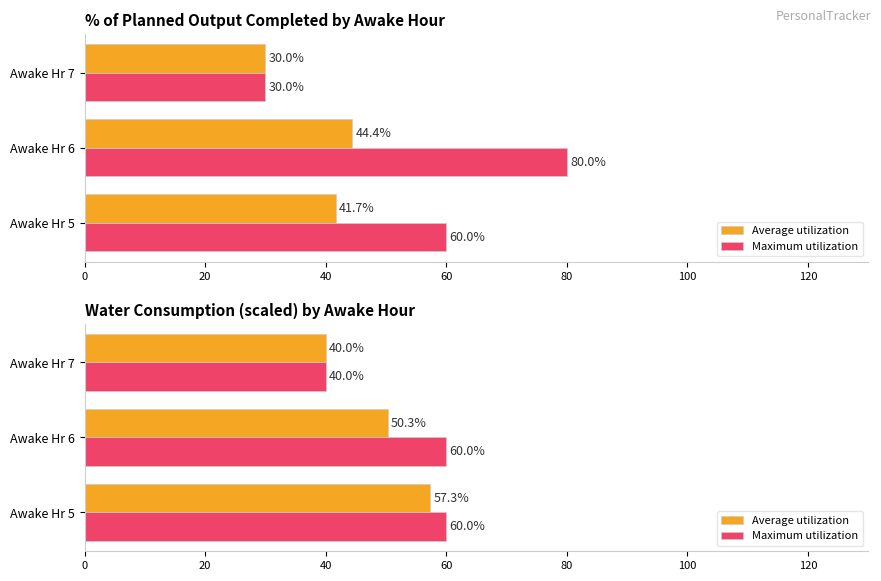

At how many categories does at least one series exceed 46?

2